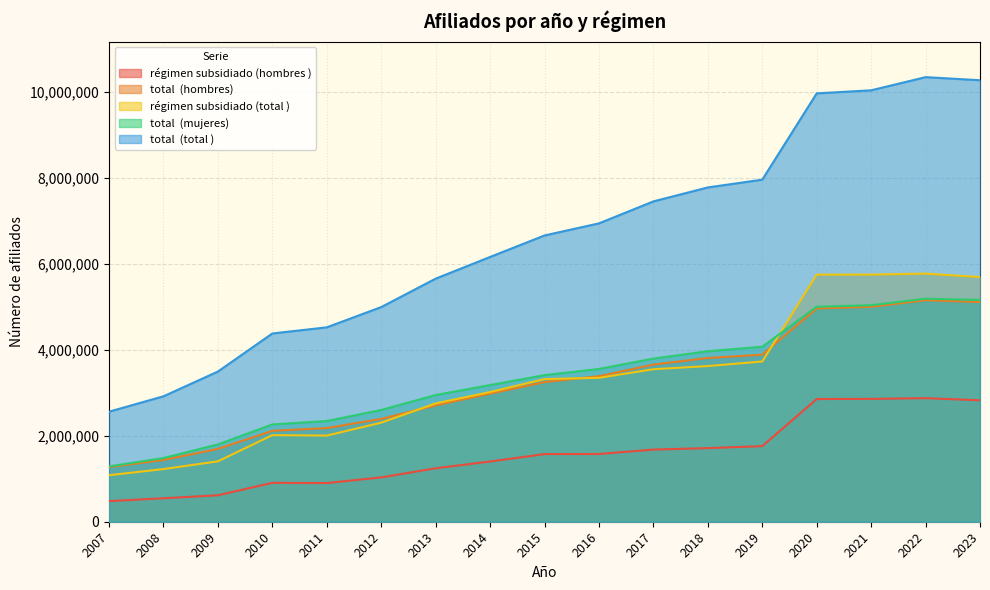

How many lines are shown in the chart?

5